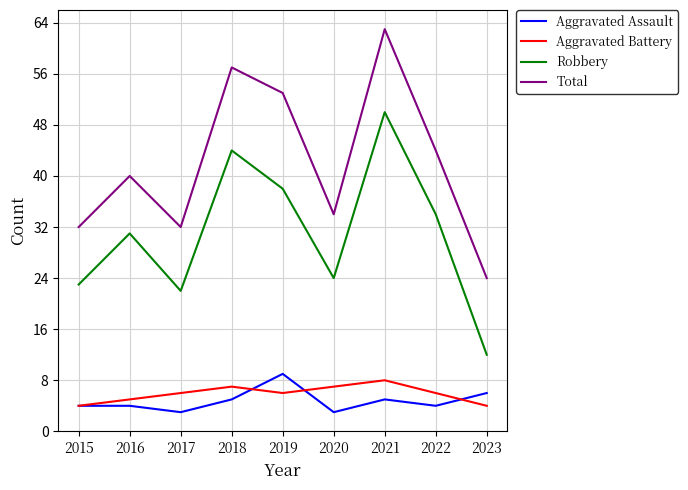

Which series has the largest total across all categories?

Total